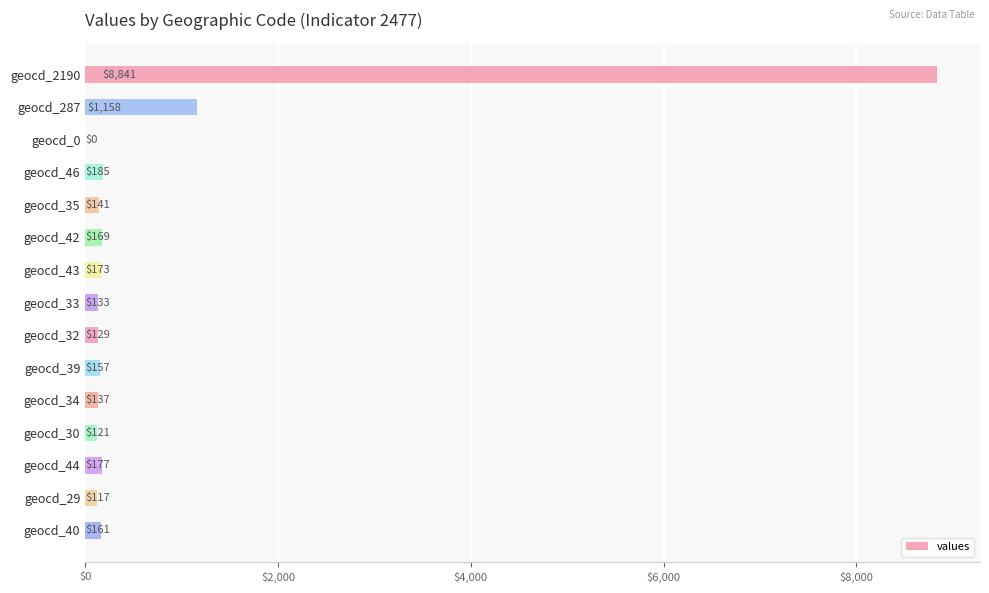

Which category has the highest value across all series?

geocd_2190